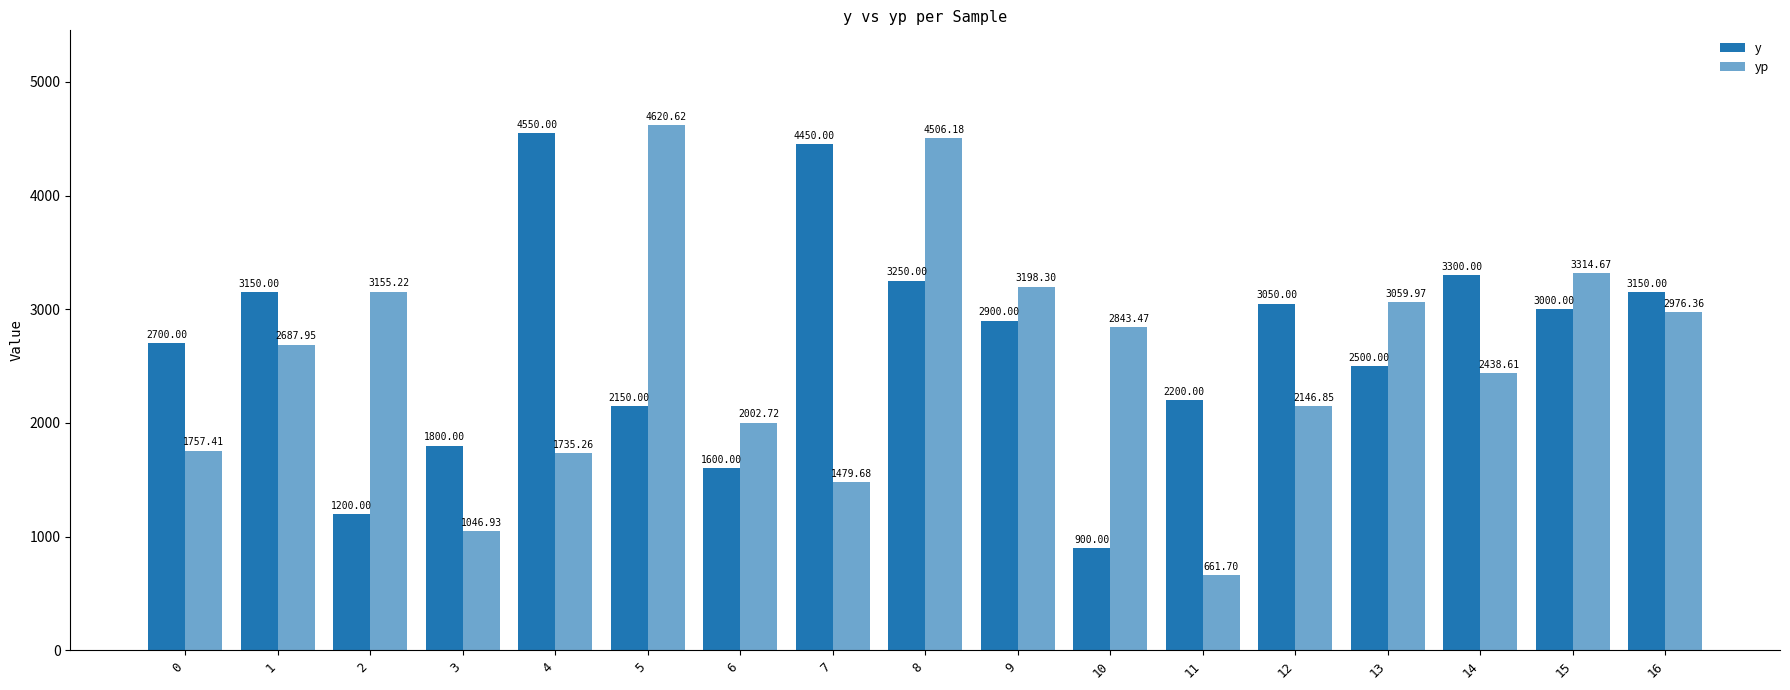

List the series in order of their overall mean, highest first.

y, yp